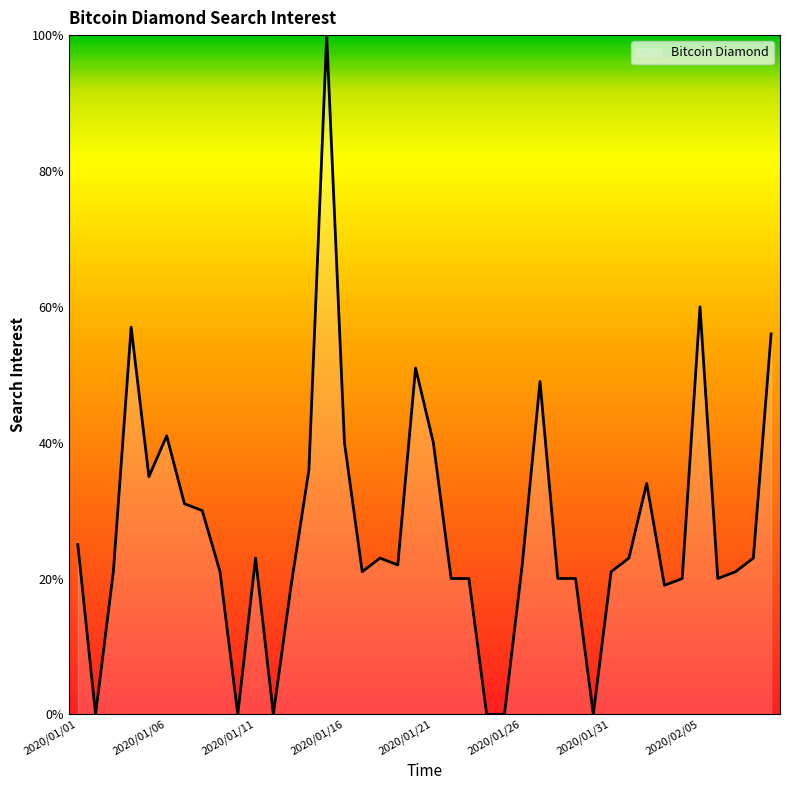

What is the maximum value shown in the chart?

100